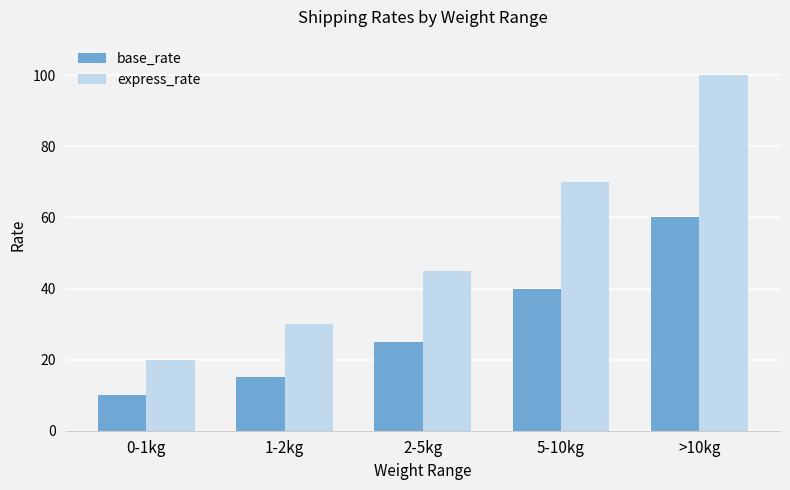

What is the average value of the express_rate series?

53